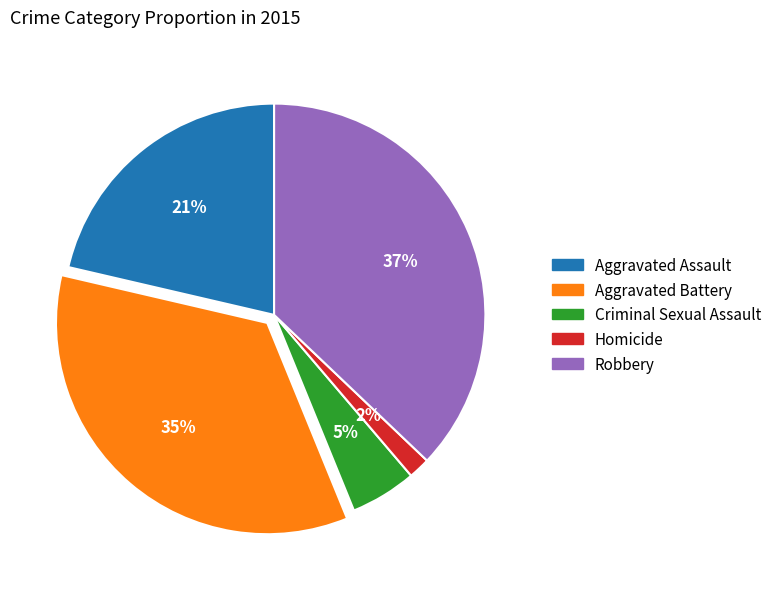

To the nearest percent, what portion does Robbery represent?

37%